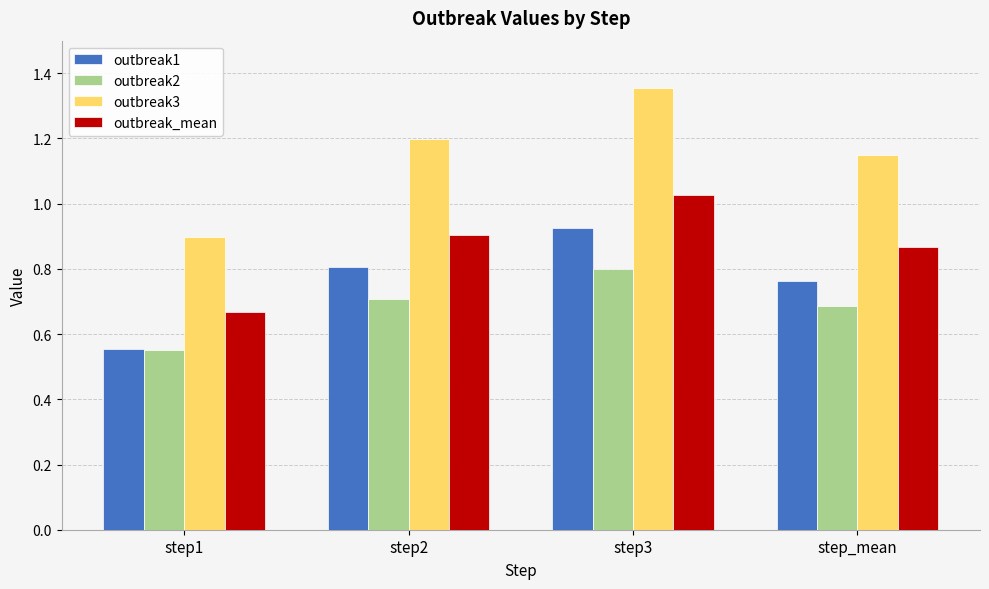

What are all the series names shown in the legend?

outbreak1, outbreak2, outbreak3, outbreak_mean